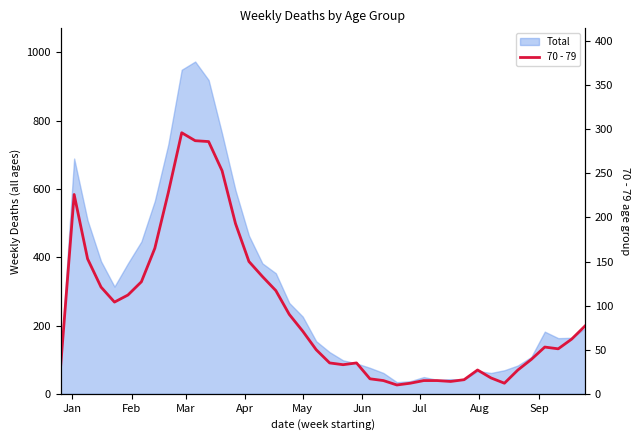

What is the difference between the maximum and minimum values?

286